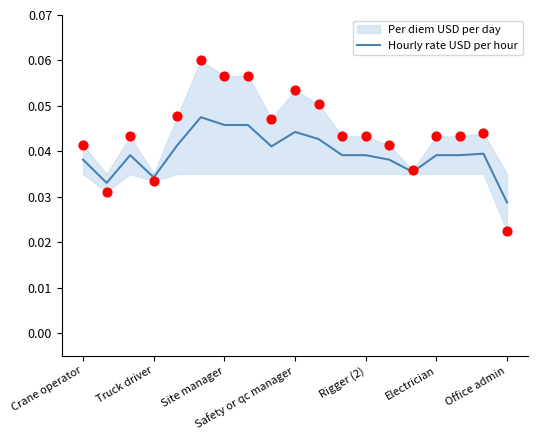

Between 17 and 18, which is larger?

17